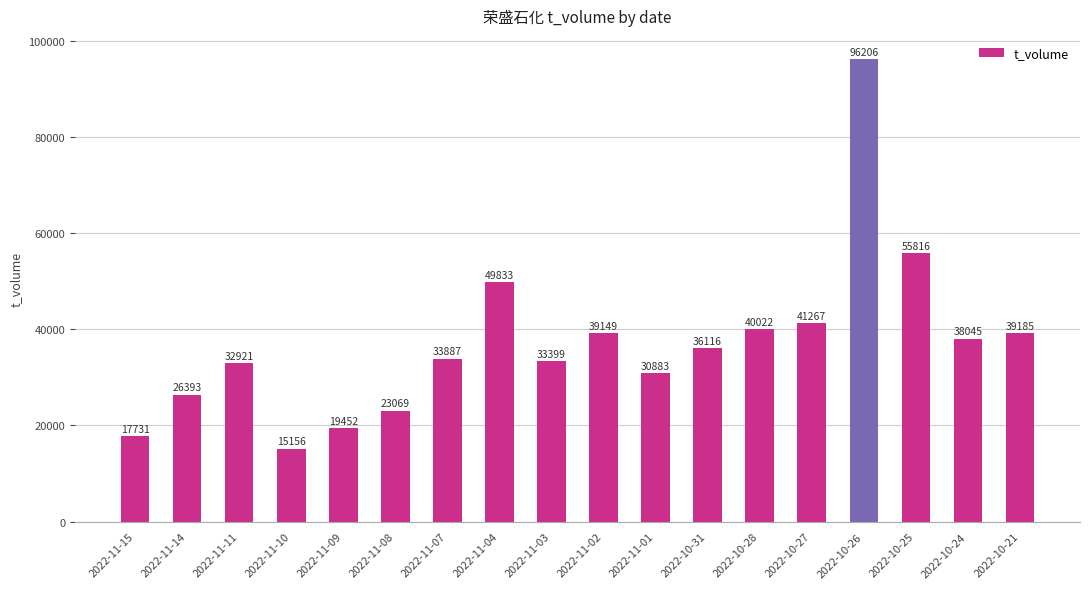

Is it true that the value at 2022-10-31 is 36116?

True